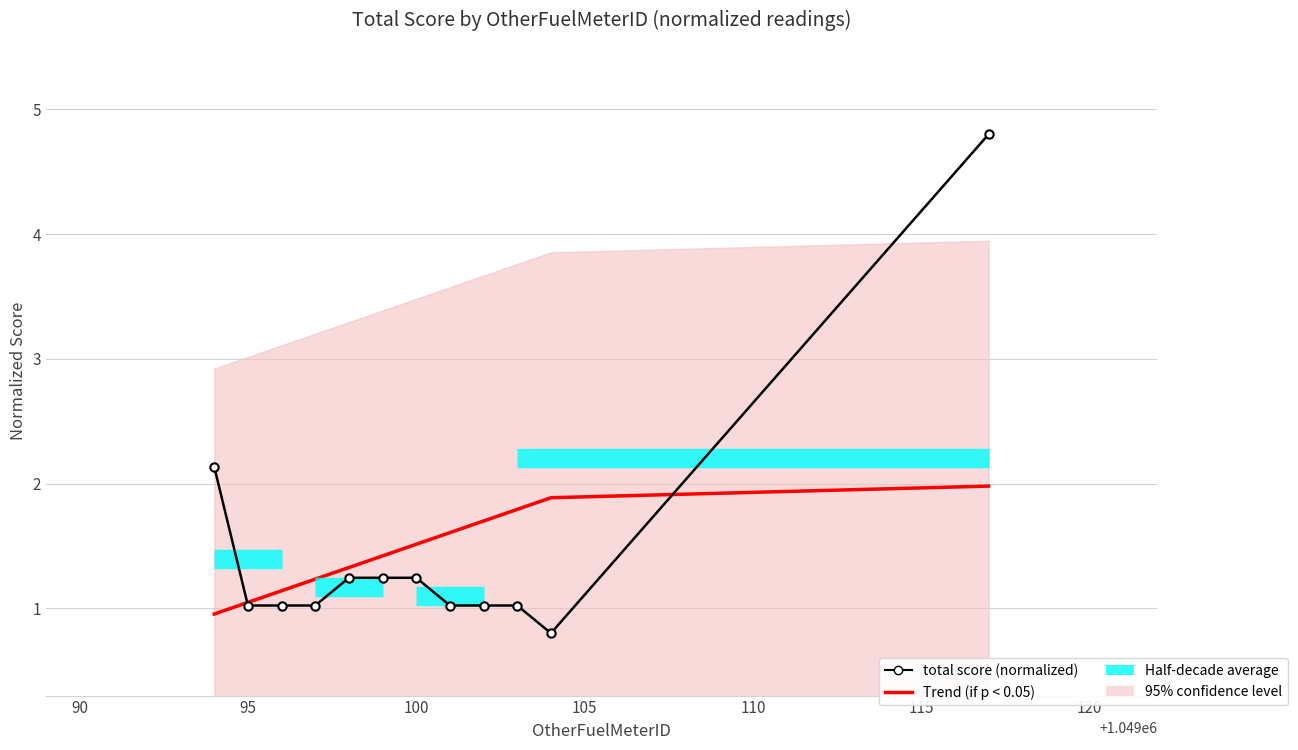

True or false: total score (normalized) and Trend (if p < 0.05) cross at least once.

True